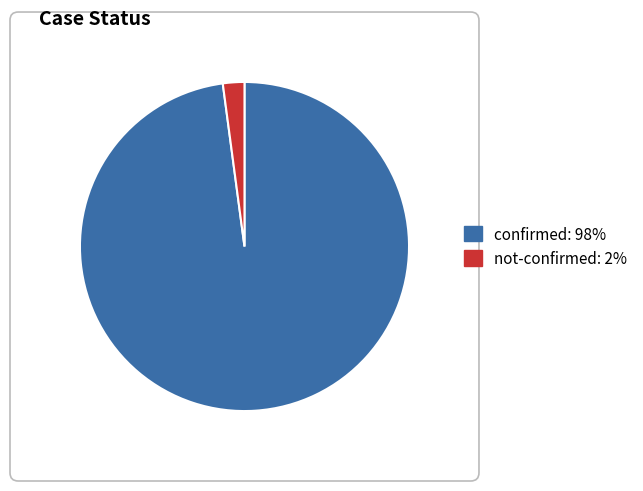

Between not-confirmed and confirmed, which is larger?

confirmed